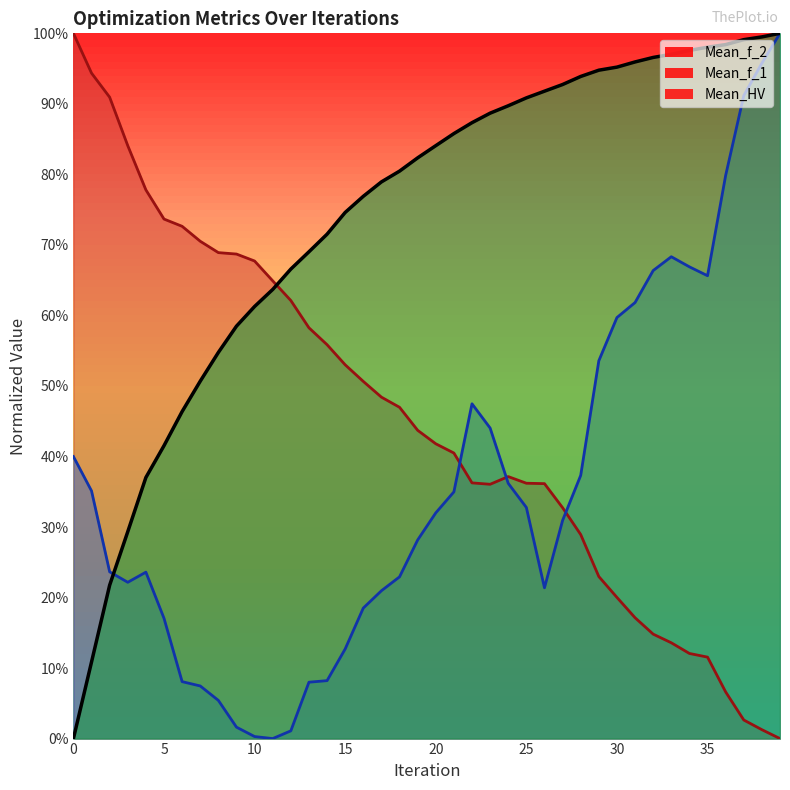

Rank the series by their average value, from highest to lowest.

Mean_HV, Mean_f_2, Mean_f_1